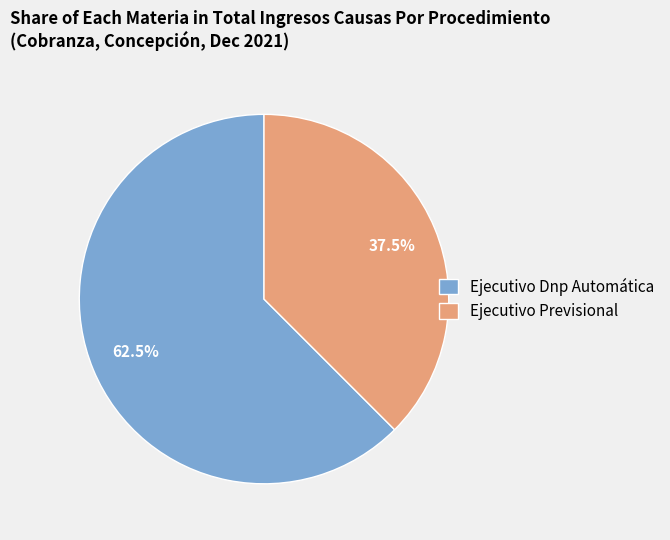

Which category has the biggest portion of the pie?

Ejecutivo Dnp Automática